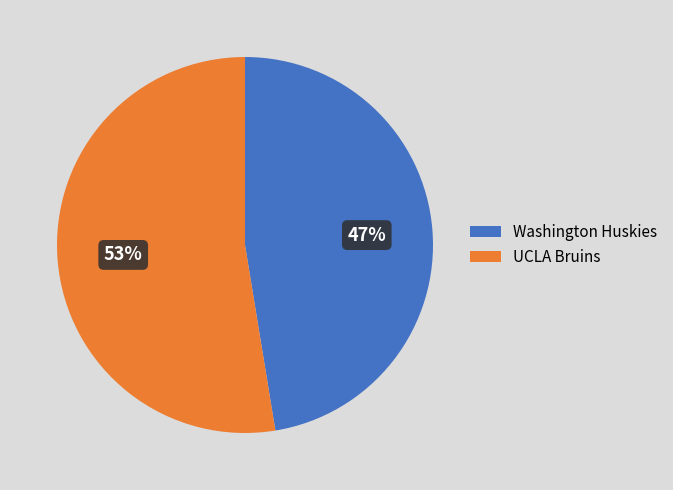

True or false: UCLA Bruins accounts for 53% of the total.

True